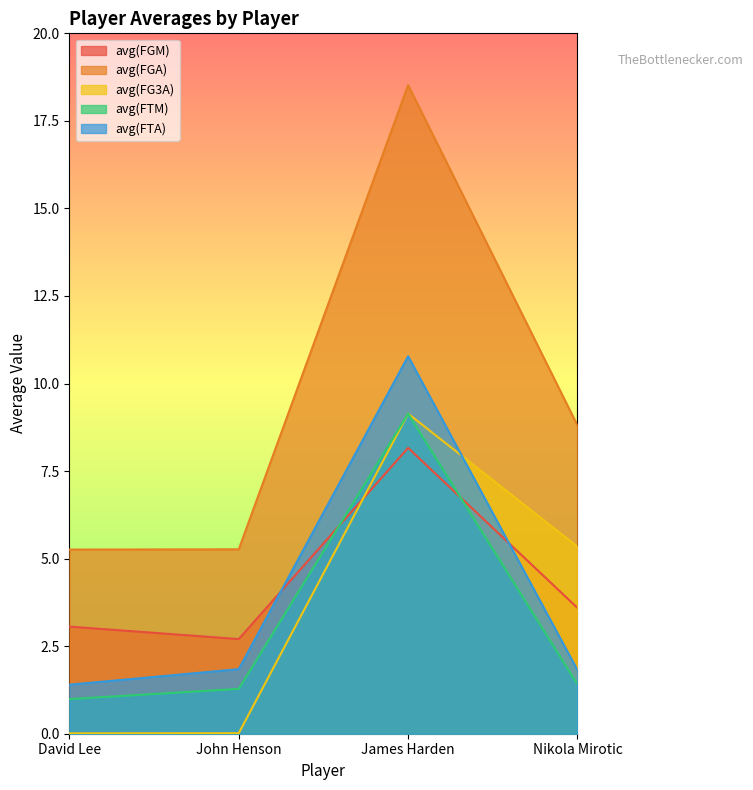

What is the value of the avg(FTM) point at the 1st from the left?

1.0